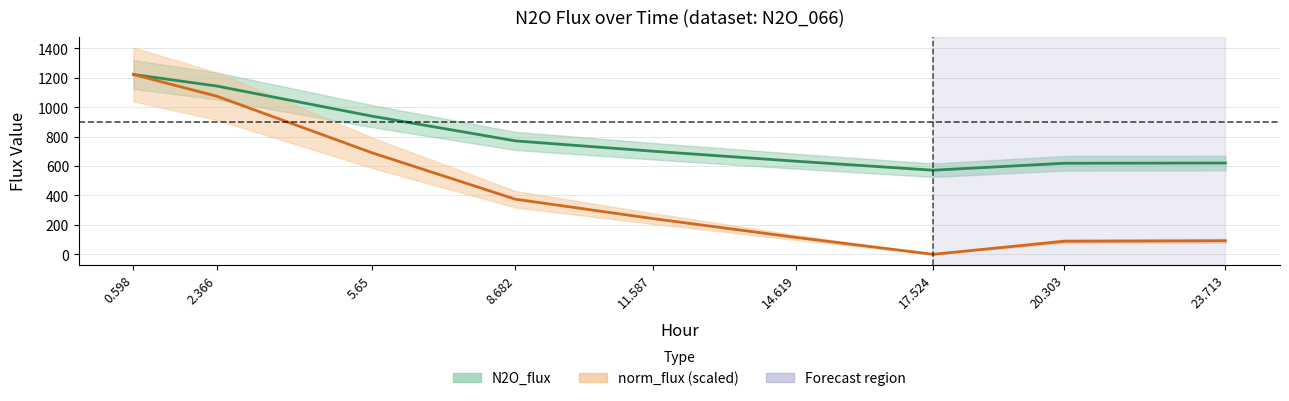

At which category does N2O_flux reach its first local valley?

17.524